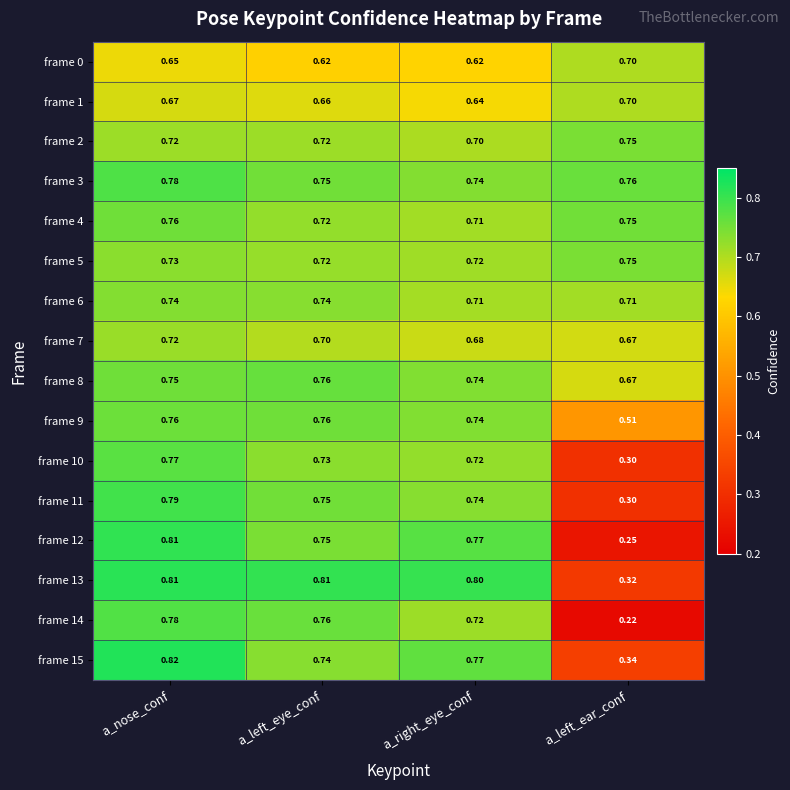

Where is frame 1 nearest to the value 0?

a_right_eye_conf